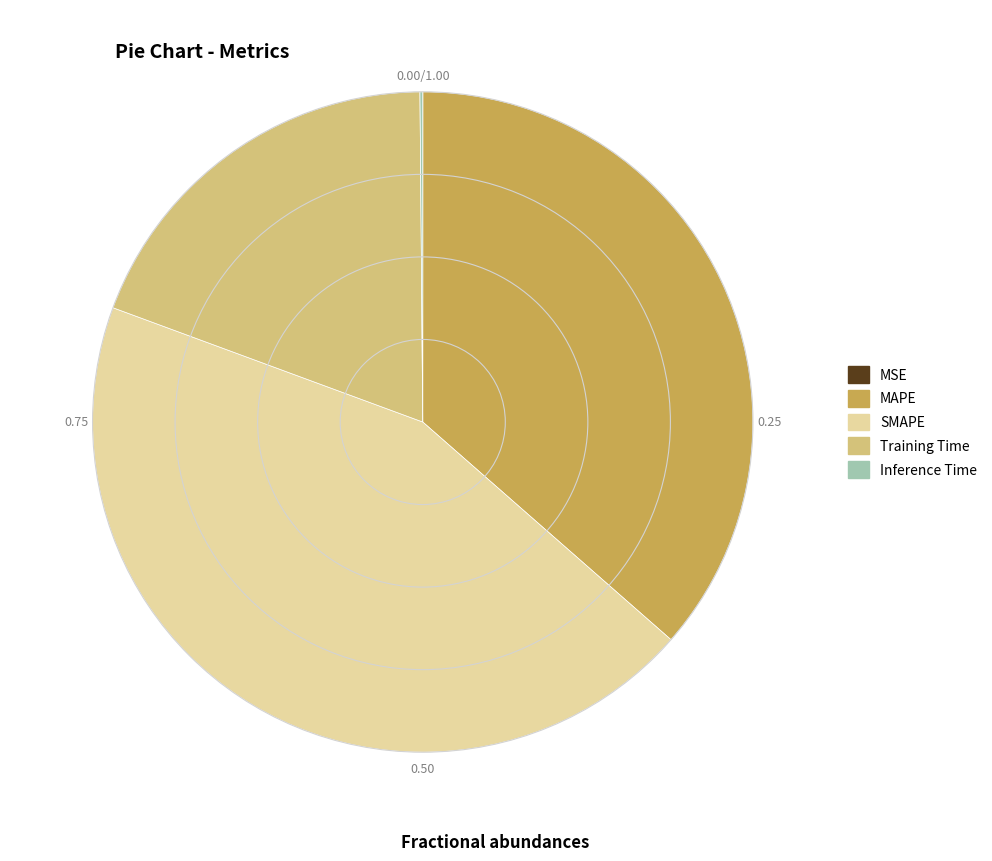

Does SMAPE represent more than half of the total?

No